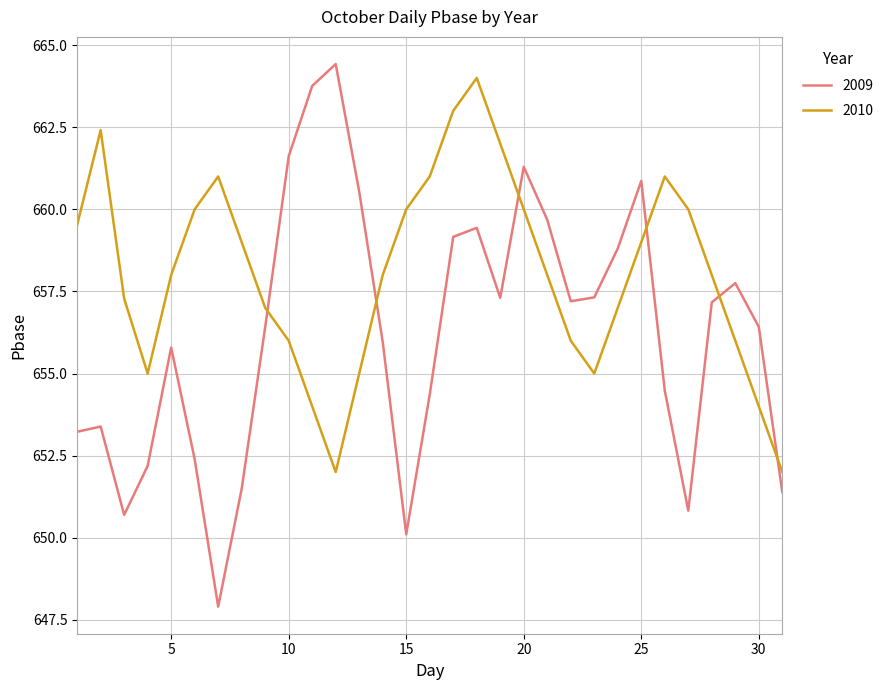

What is the average value of the 2009 series?

656.2